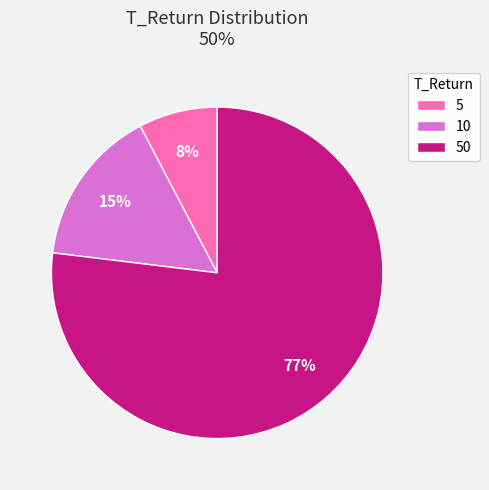

Do 5 and 10 together represent more than half of the pie?

No